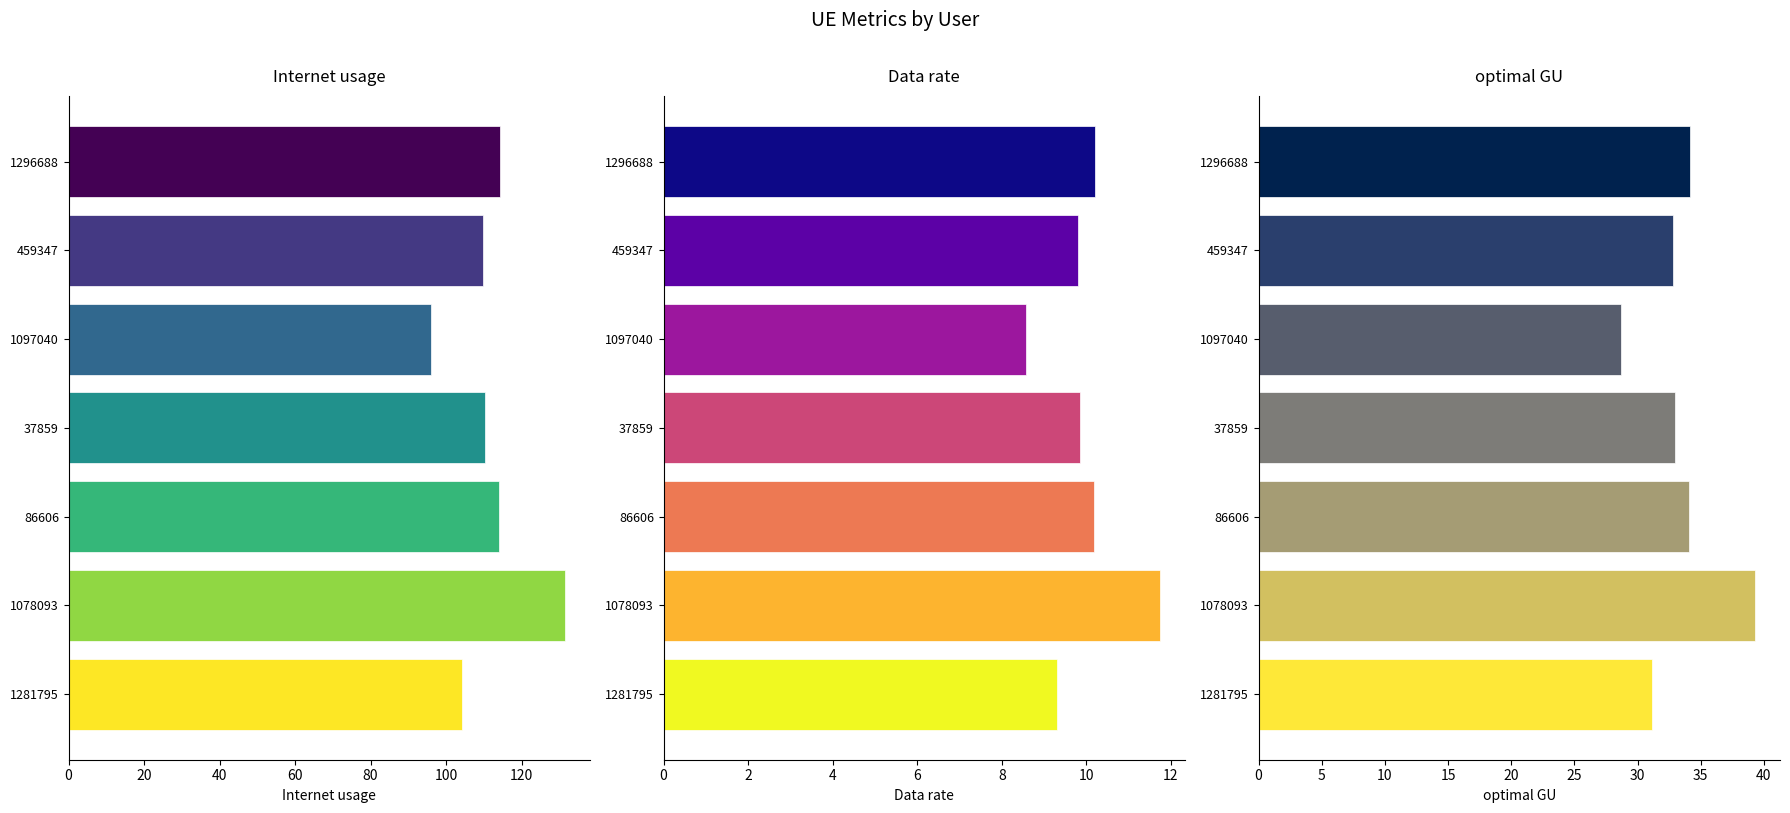

List the series in order of their peak value, lowest first.

Data rate, optimal GU, Internet usage